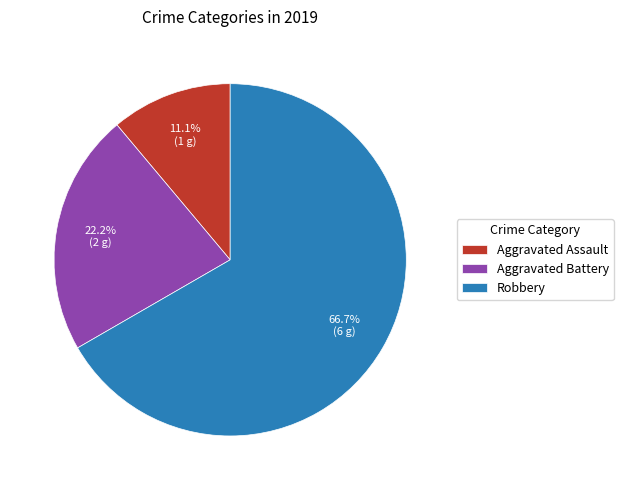

Does any single category account for the majority?

Yes